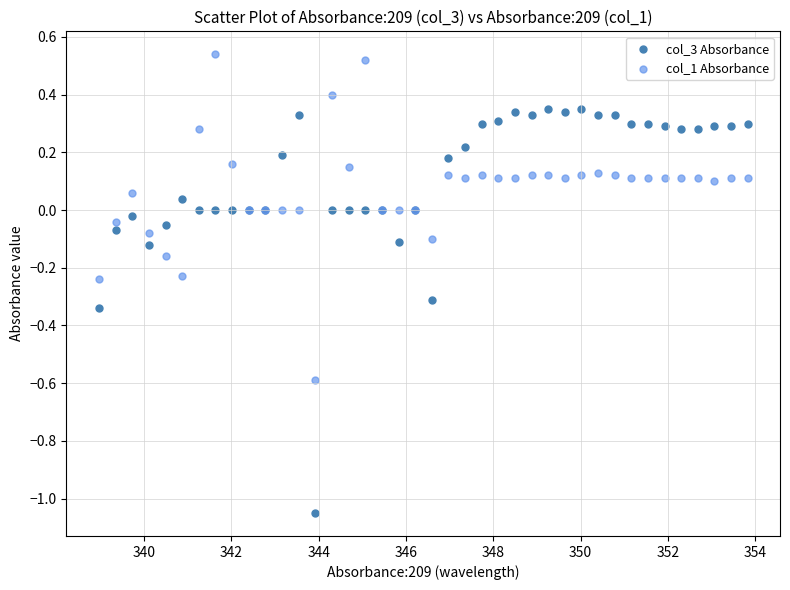

Which series reaches the maximum Y coordinate?

col_1 Absorbance